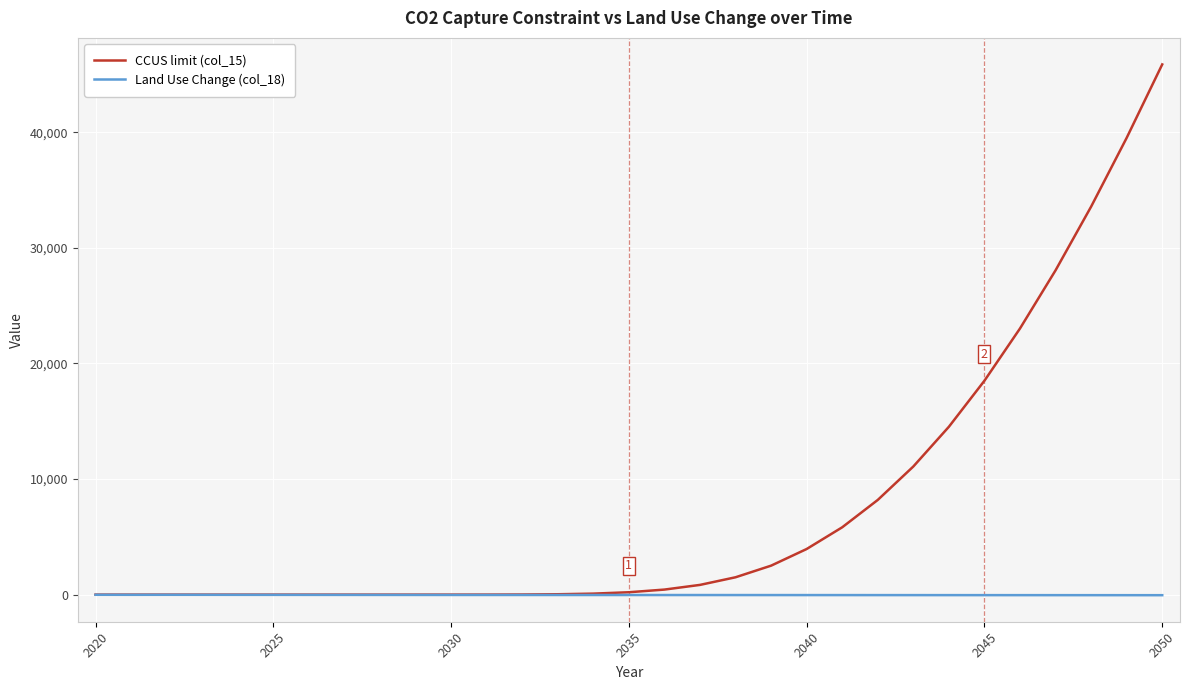

List the series in order of their overall mean, highest first.

CCUS limit (col_15), Land Use Change (col_18)